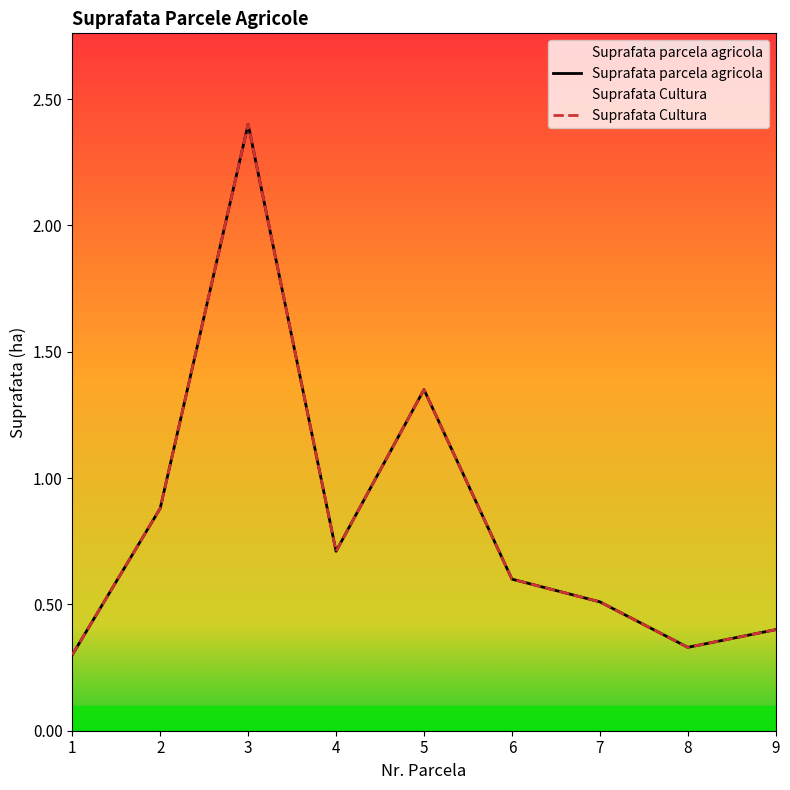

Which category has the highest value across all series?

3